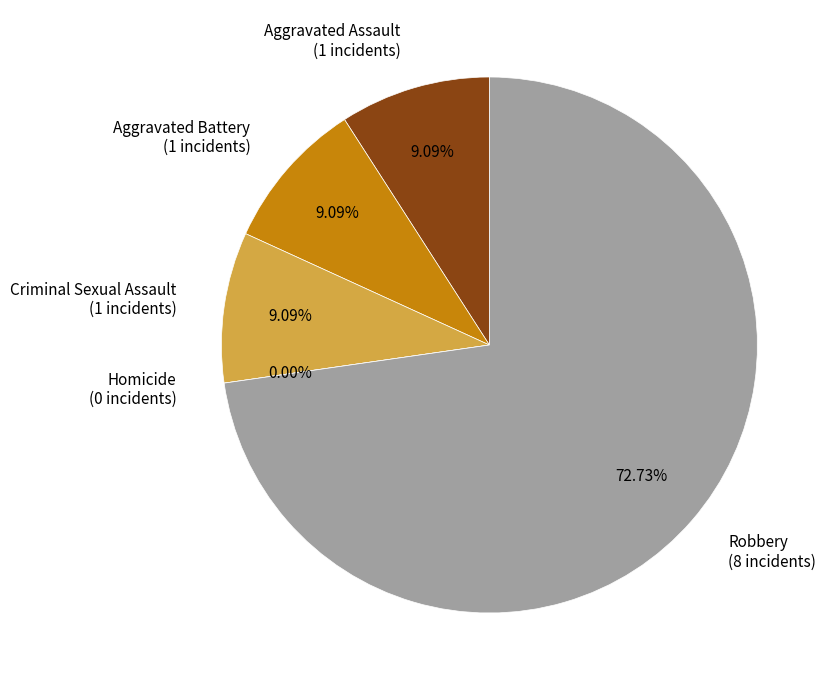

Which category has the biggest portion of the pie?

Robbery